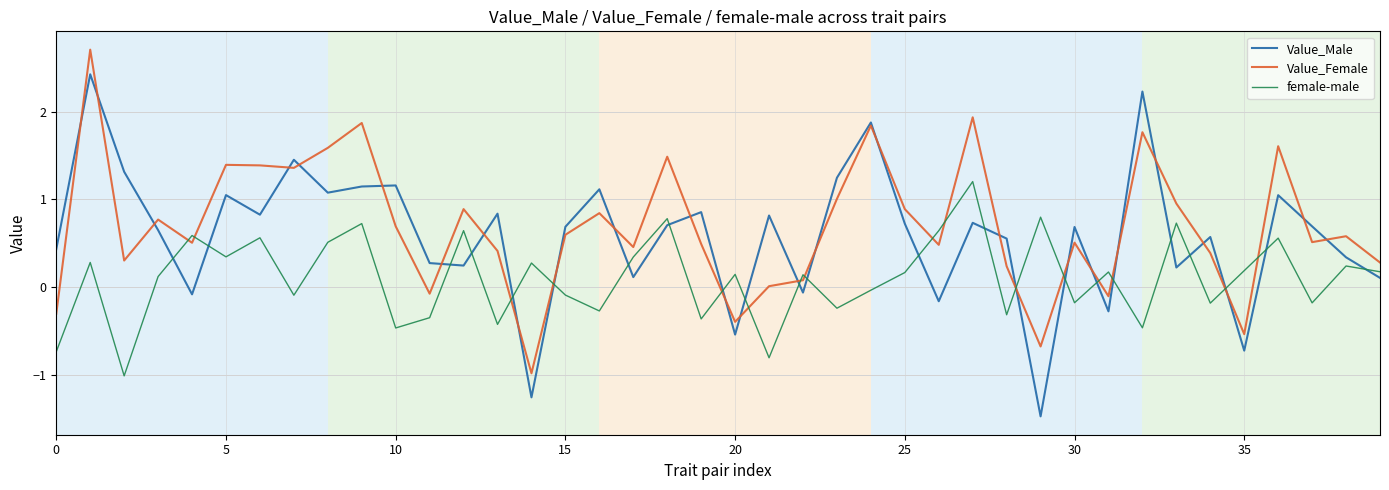

Which series has the widest spread of values?

Value_Male